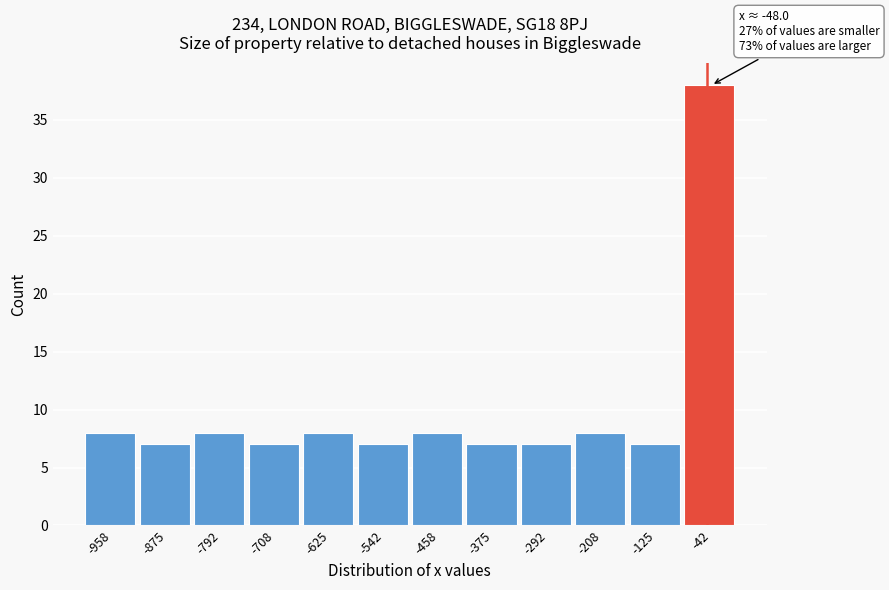

Over which range of the x-axis is the bar tallest?

-80 to 0